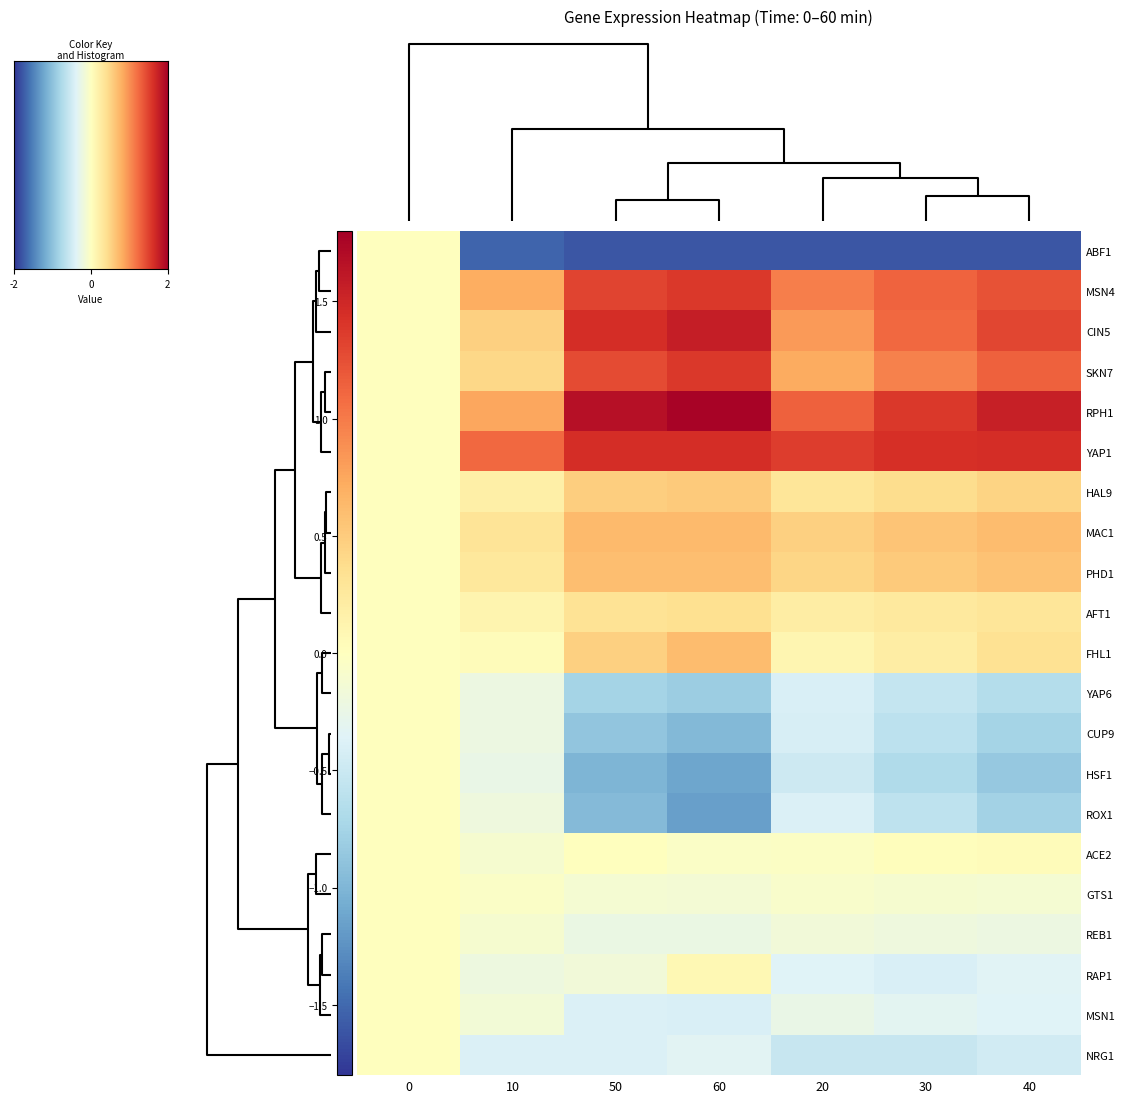

List the series in order of their peak value, lowest first.

ABF1, CUP9, GTS1, HSF1, MSN1, NRG1, REB1, ROX1, YAP6, ACE2, RAP1, AFT1, HAL9, PHD1, FHL1, MAC1, SKN7, MSN4, YAP1, CIN5, RPH1